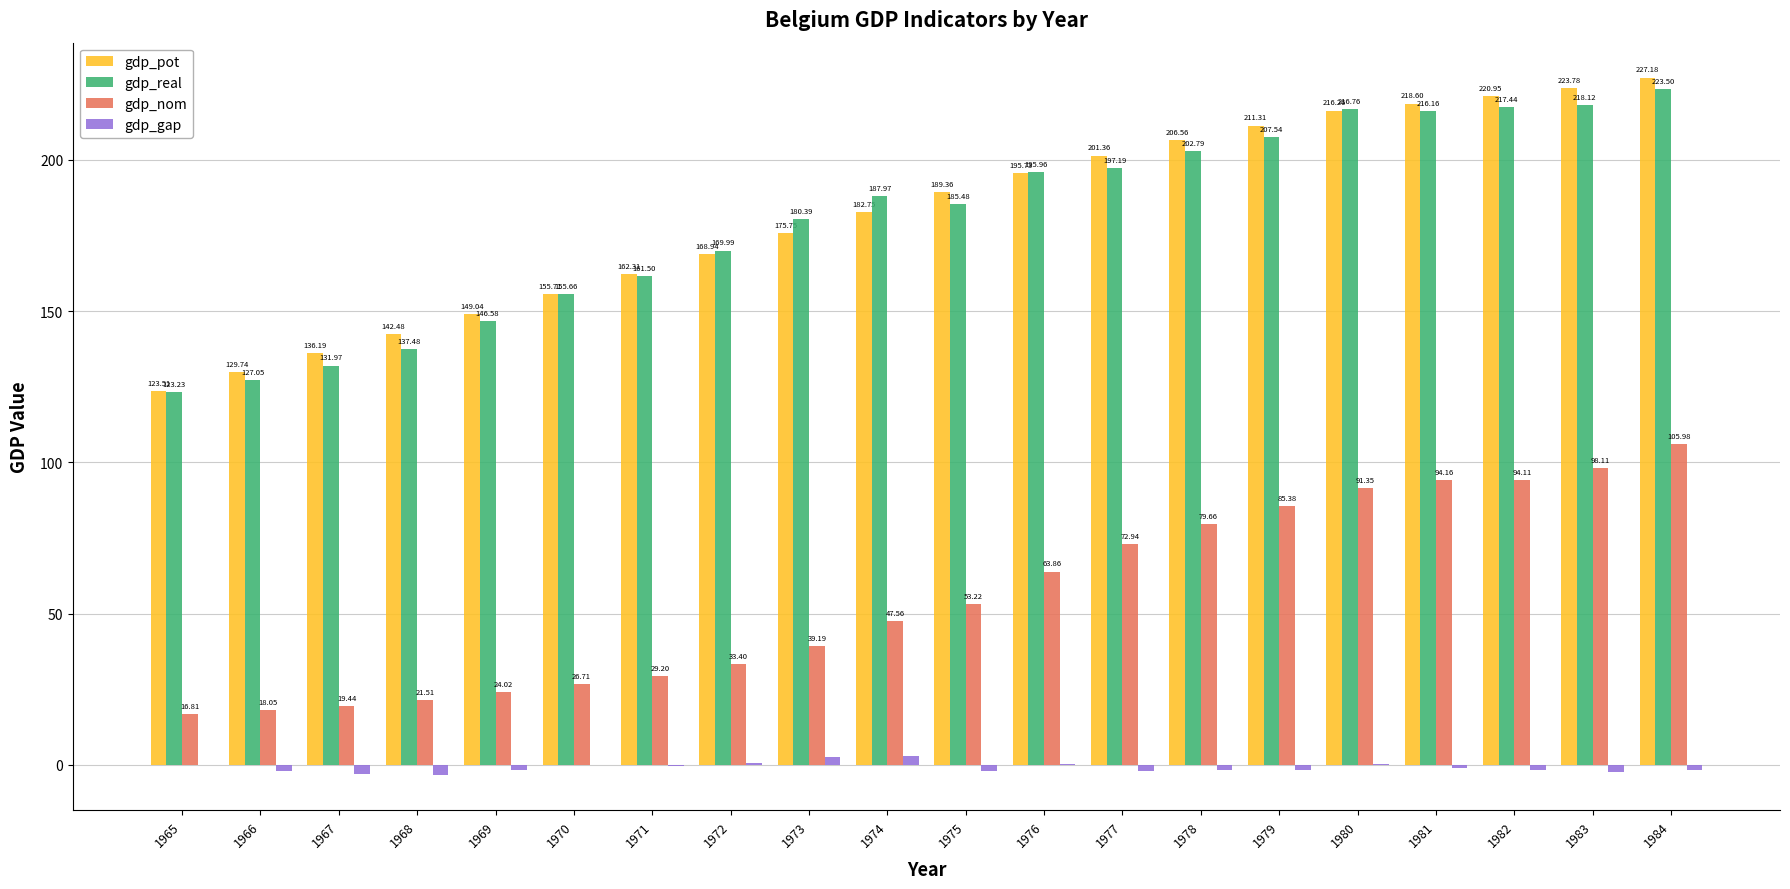

What is the average value of the gdp_pot series?

181.9